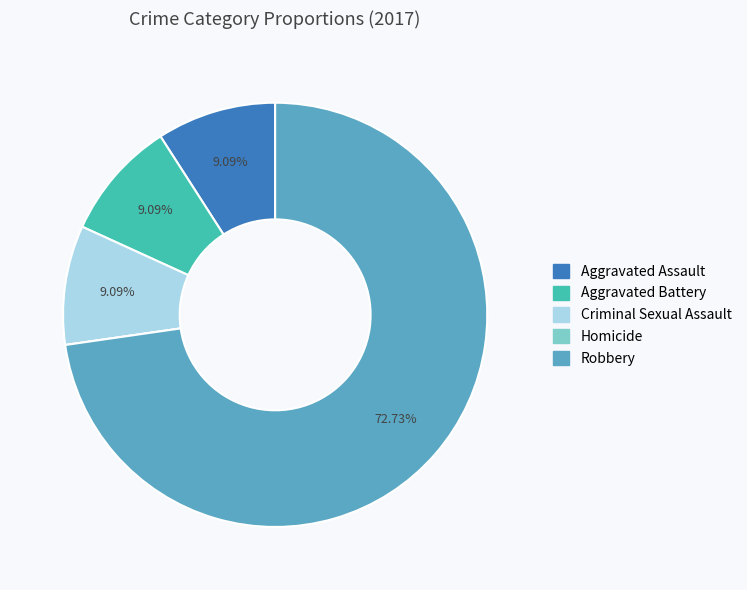

The Criminal Sexual Assault slice represents 9% of the pie. True or false?

True